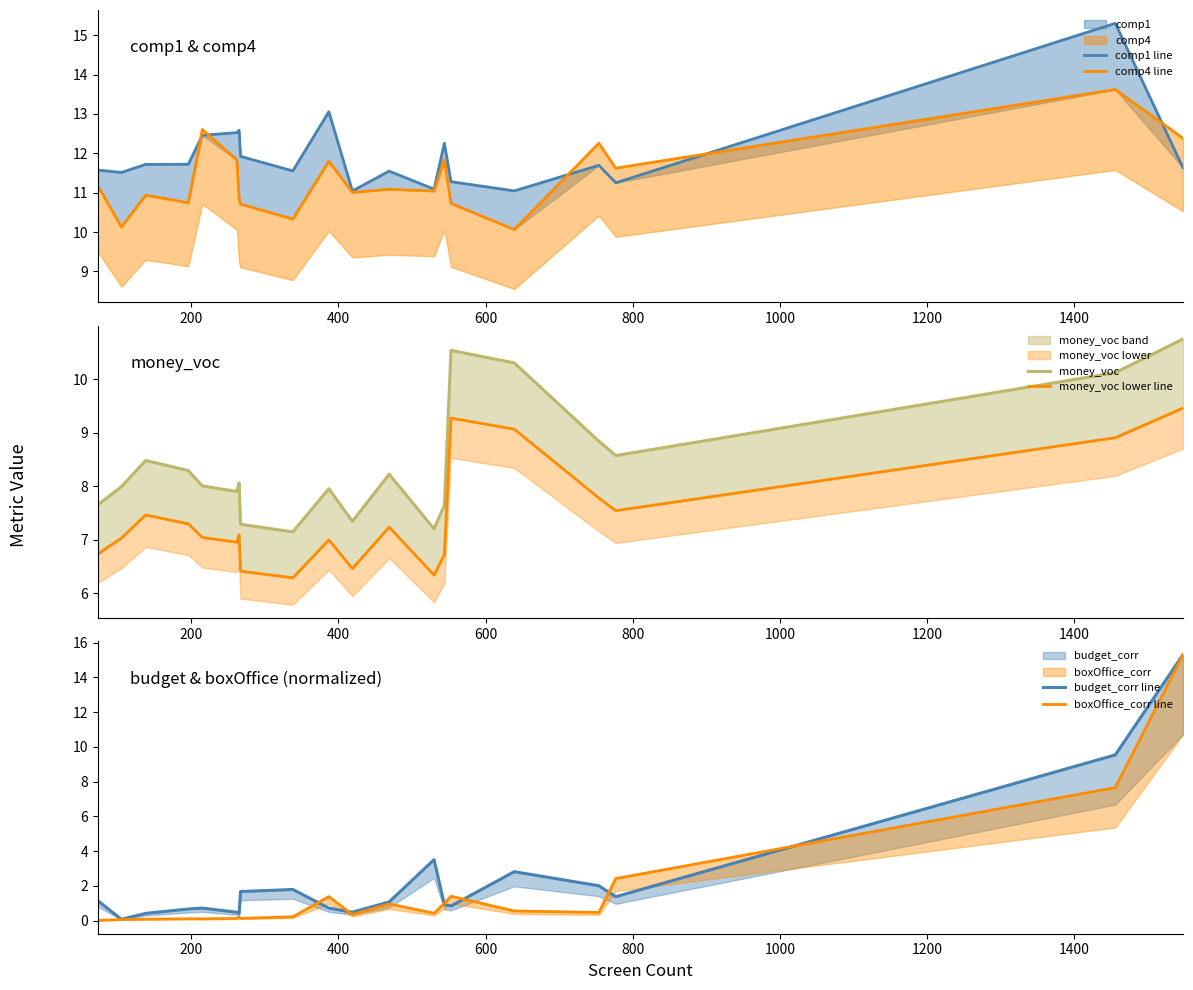

What is the sum of all comp1 line values?

238.8